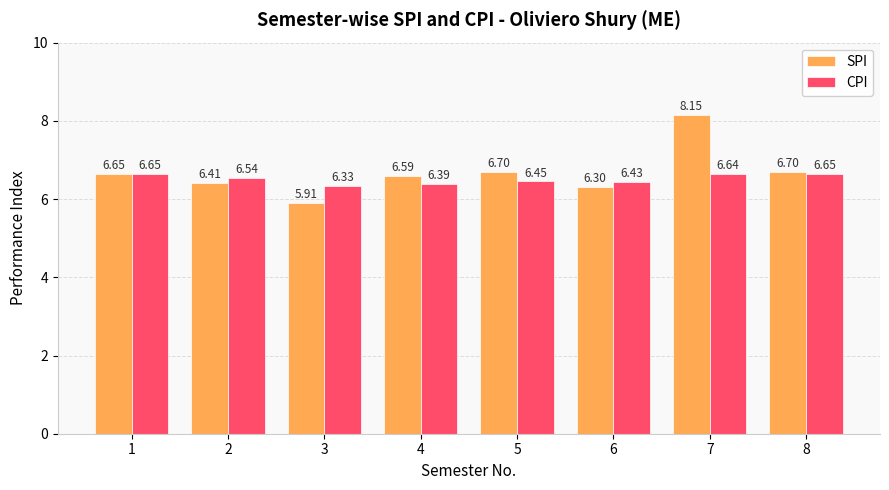

What is the difference between the SPI values at 4 and 6?

0.3